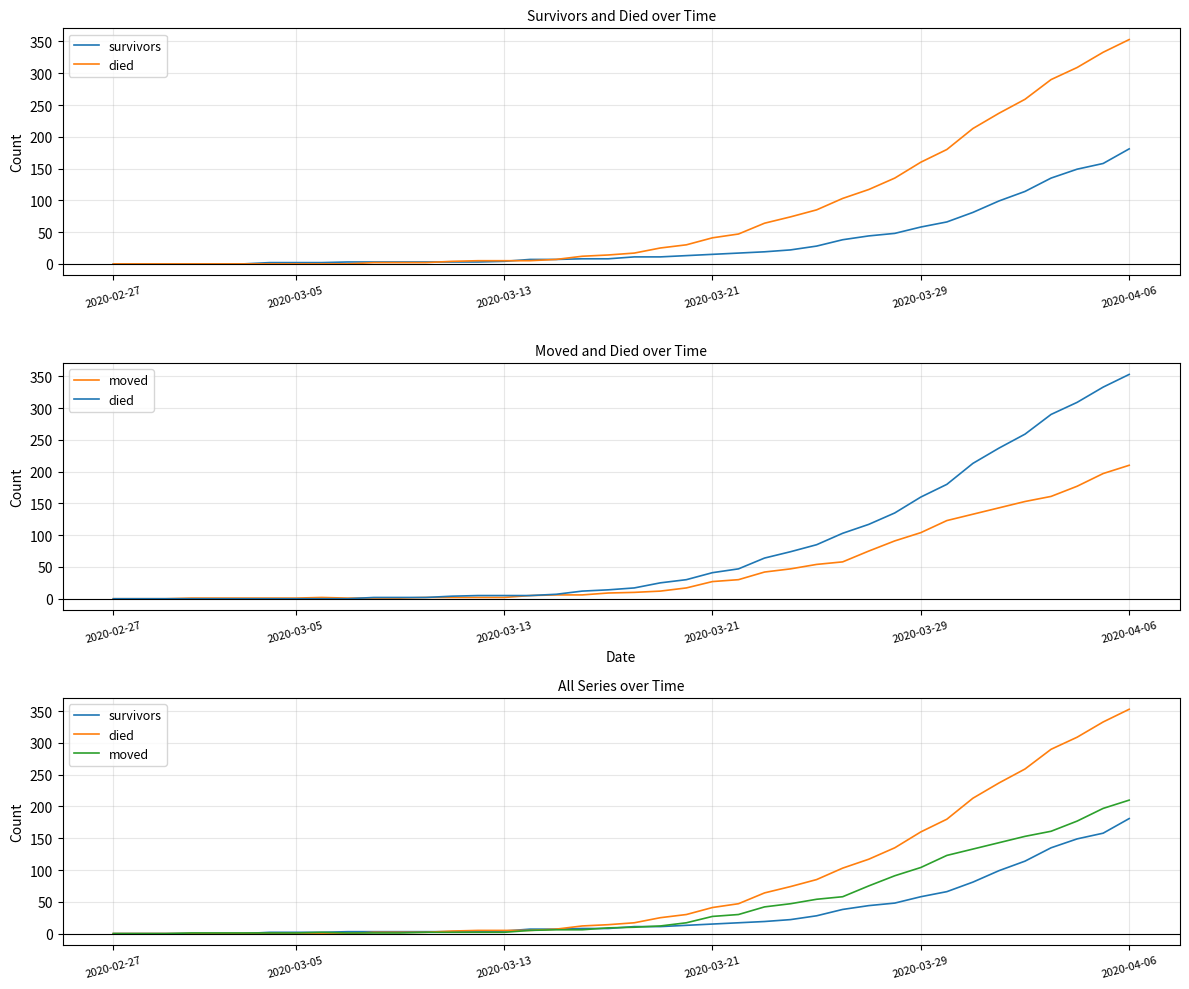

Where is moved nearest to the value 105?

2020-03-29